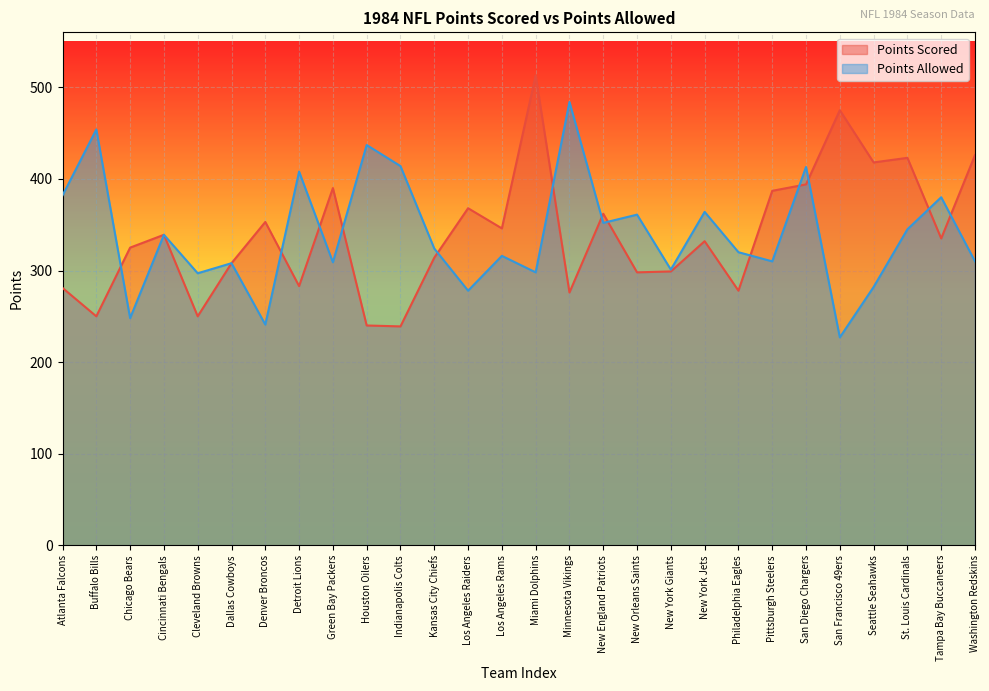

What is the average value of the Points Scored series?

339